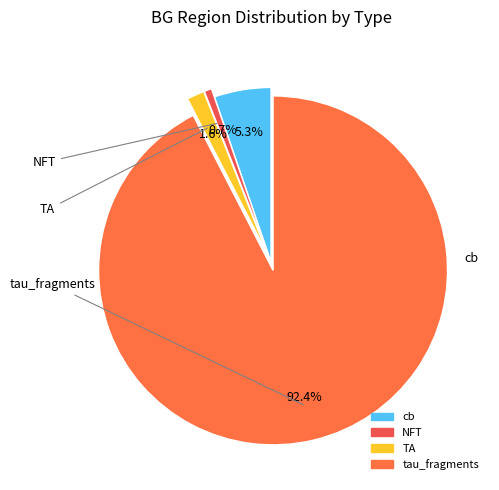

Which has a higher value, NFT or TA?

TA